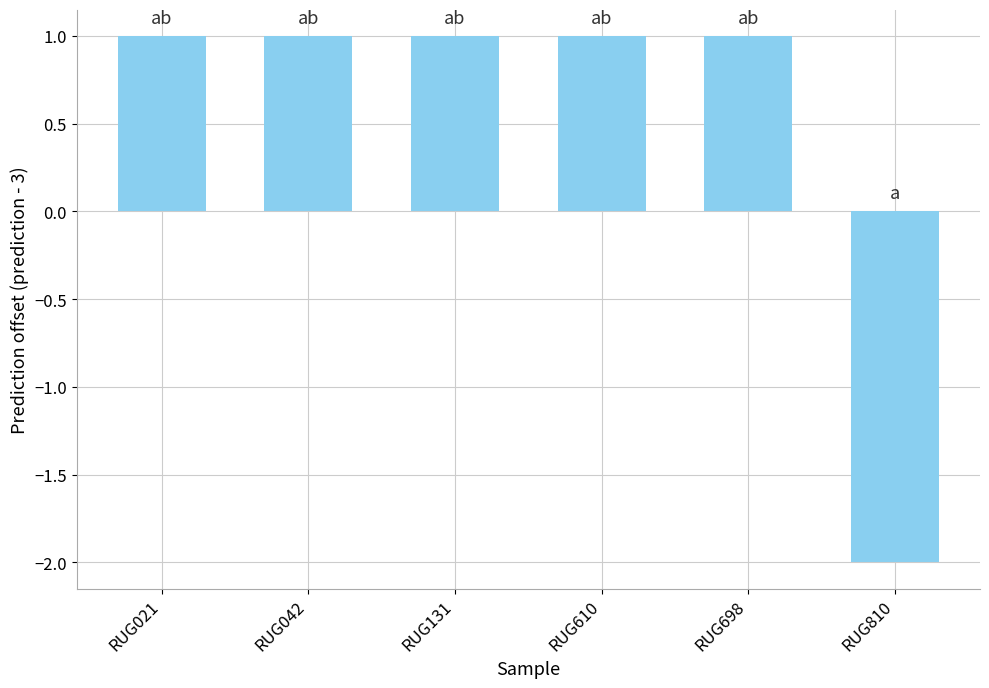

Does the chart contain stacked bars?

No